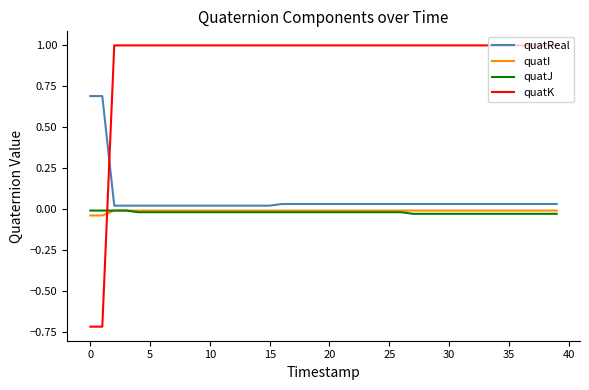

Which series has the largest total across all categories?

quatK